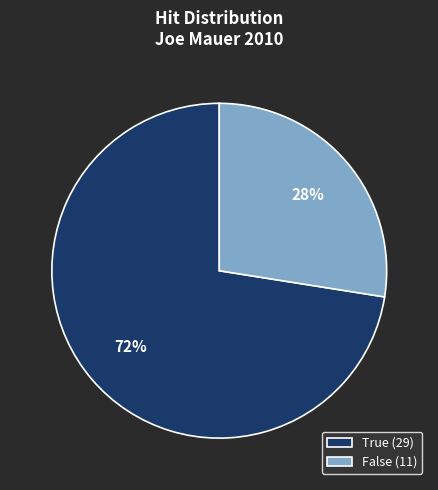

Combined, do False (11) and True (29) account for over 50%?

Yes